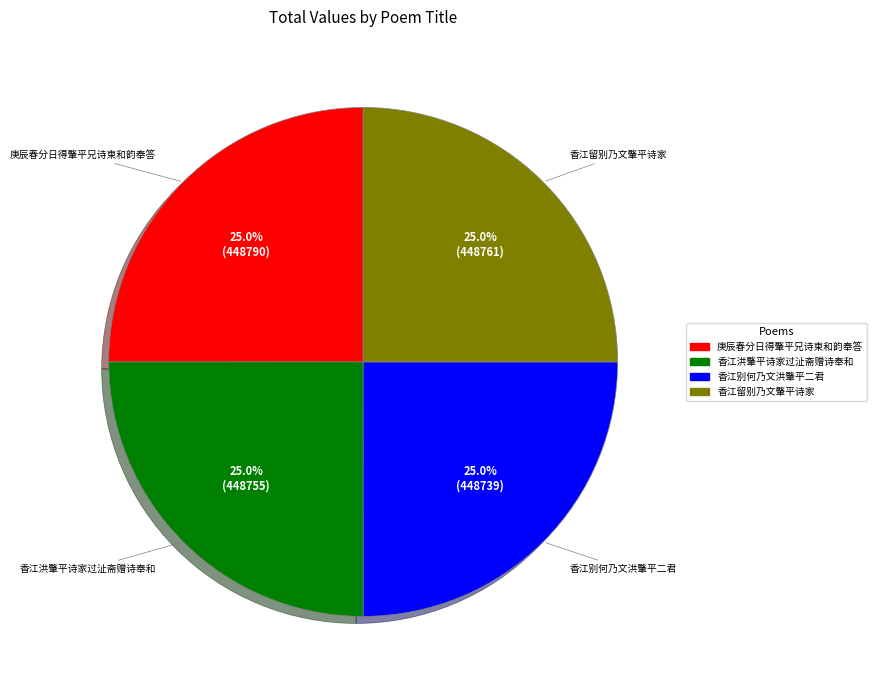

To the nearest percent, what portion does 香江别何乃文洪肇平二君 represent?

25%